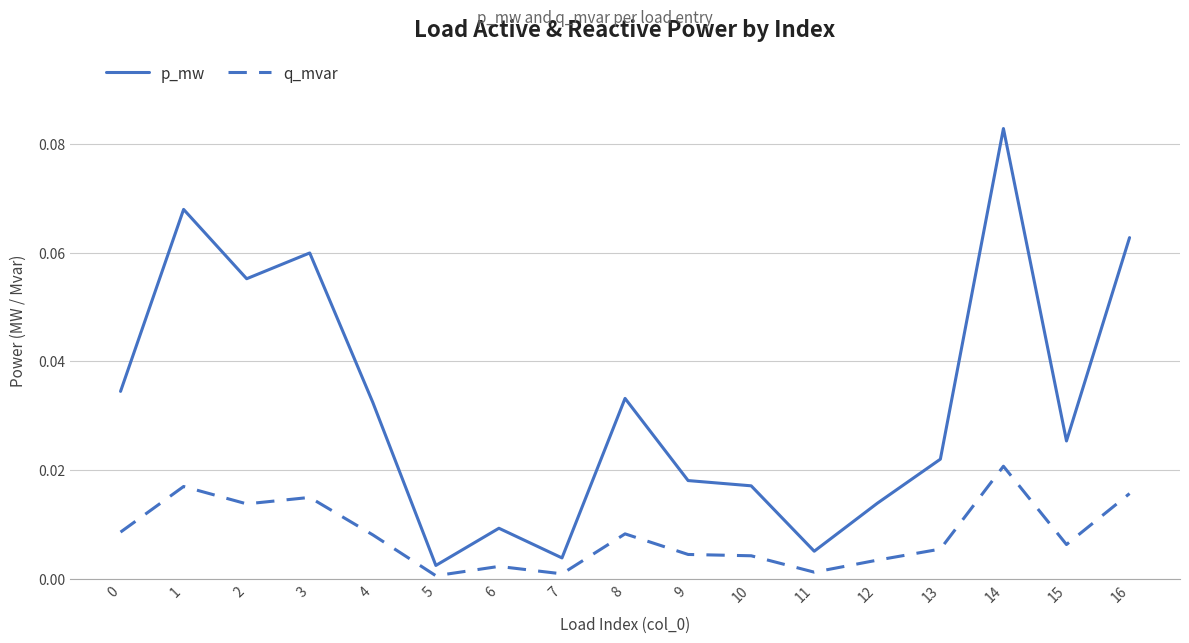

List the series in order of their peak value, lowest first.

q_mvar, p_mw